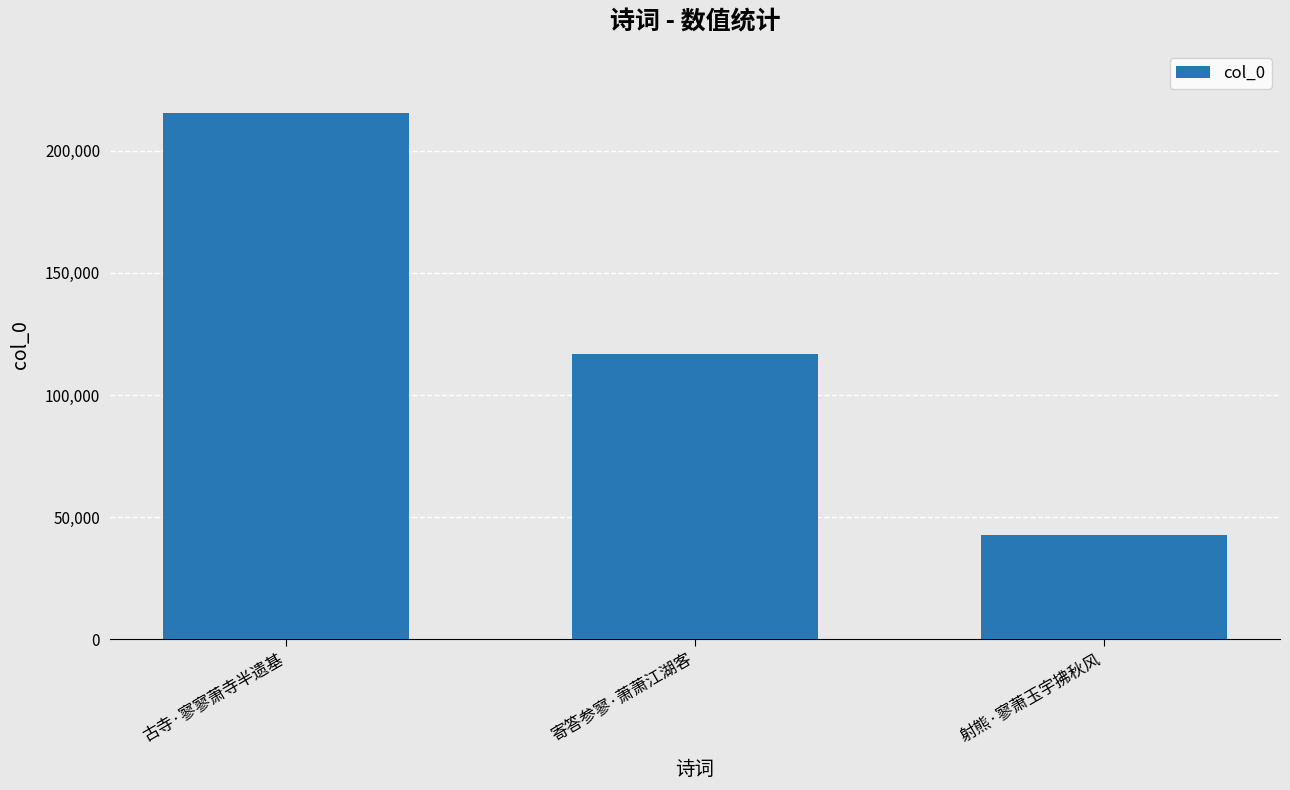

How many bars are there in total?

3